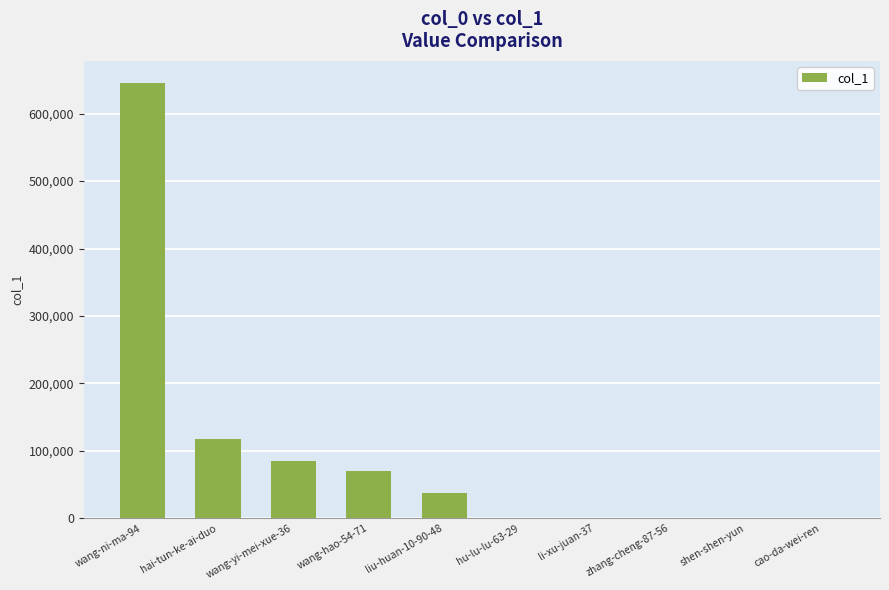

What is the difference between the values at hu-lu-lu-63-29 and li-xu-juan-37?

1